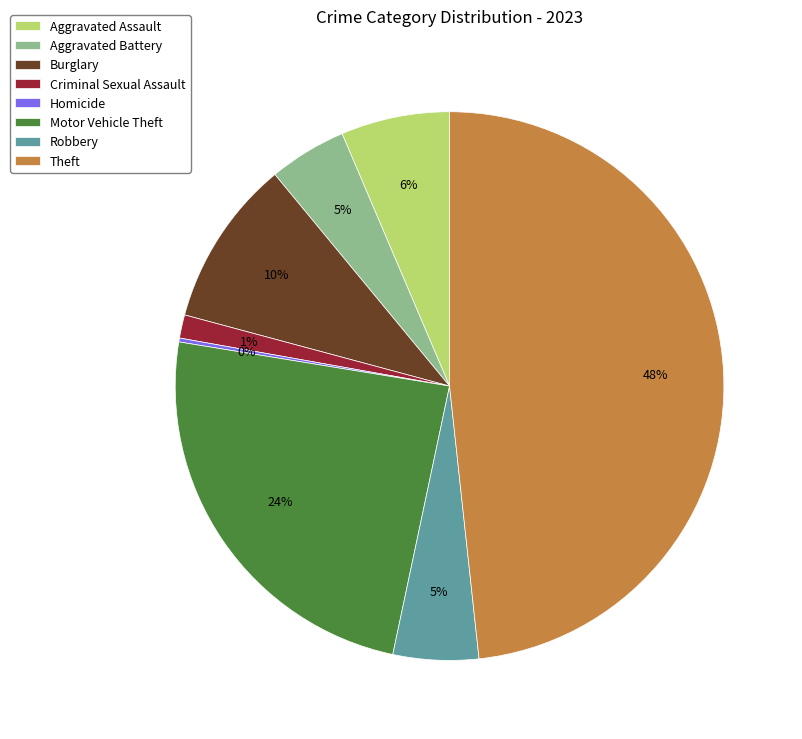

Between Burglary and Aggravated Assault, which is larger?

Burglary